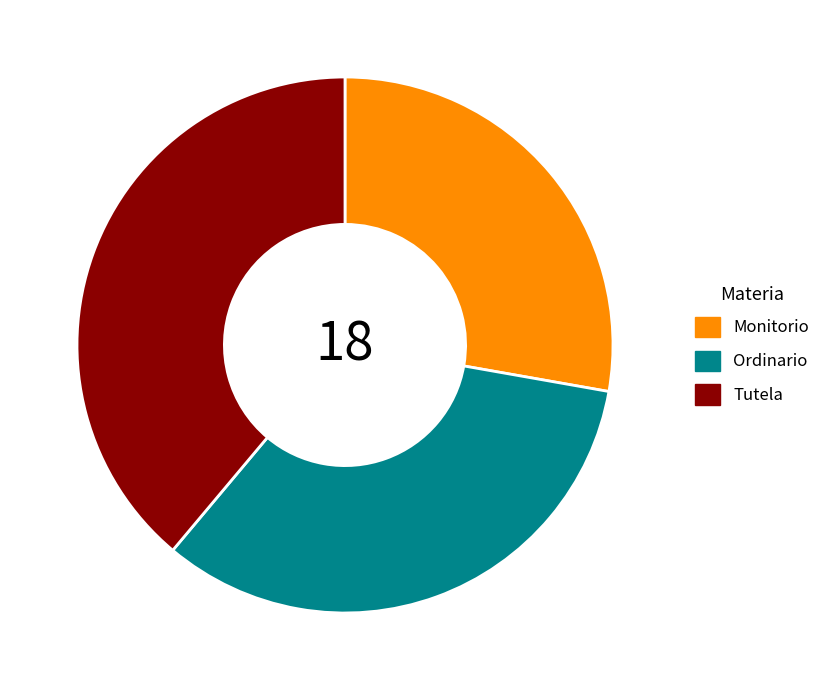

What is the ratio of the value at Monitorio to the value at Ordinario?

0.8